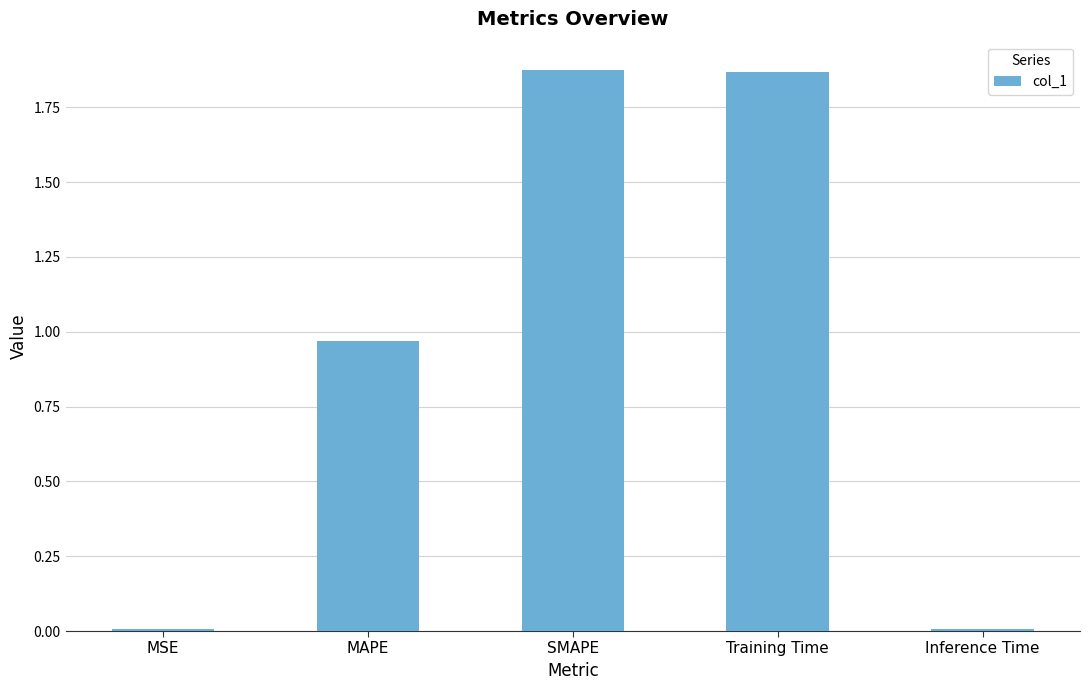

Is it true that the value at Training Time is 2.6?

False